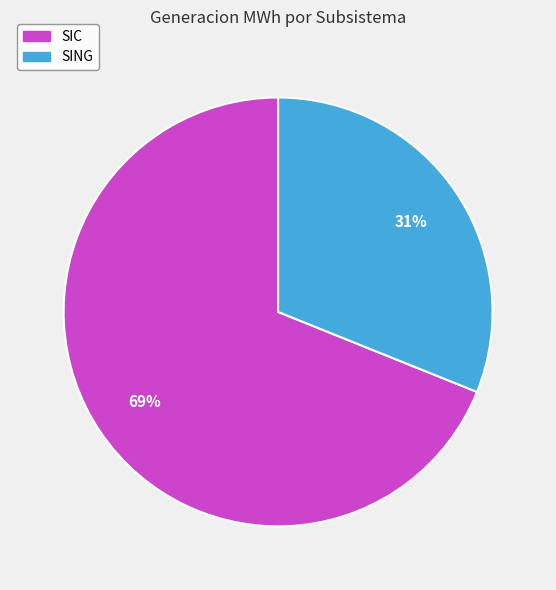

How many segments does this pie chart have?

2